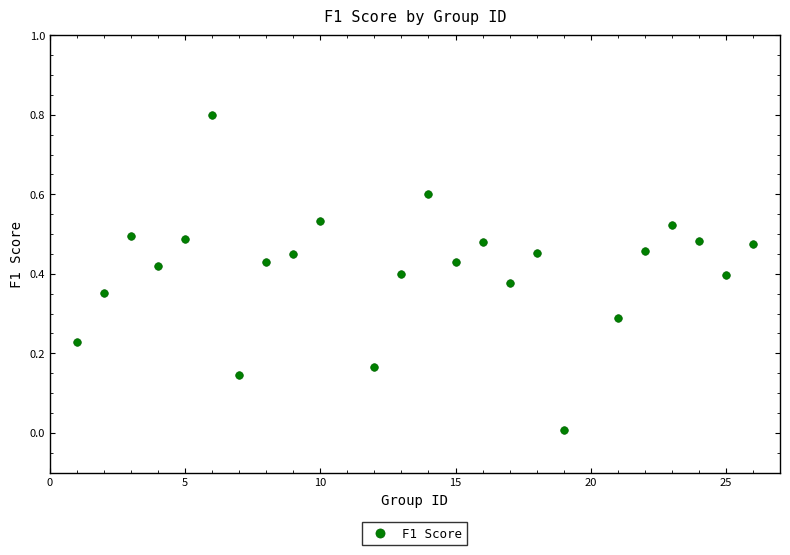

What is the range of X values (max minus min)?

25.0